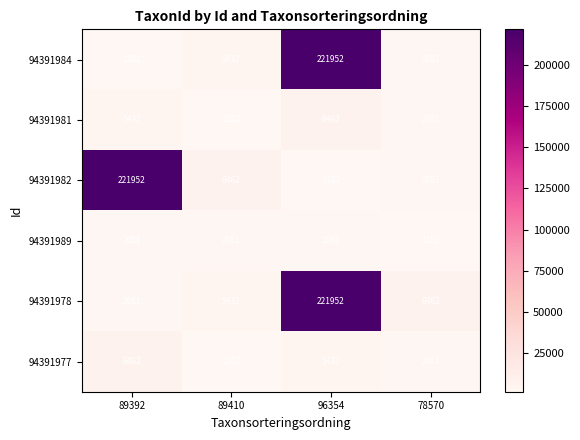

At which category is the sum across all series the highest?

96354